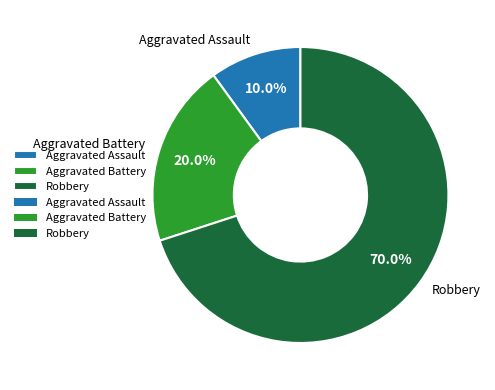

Does any single category account for the majority?

Yes